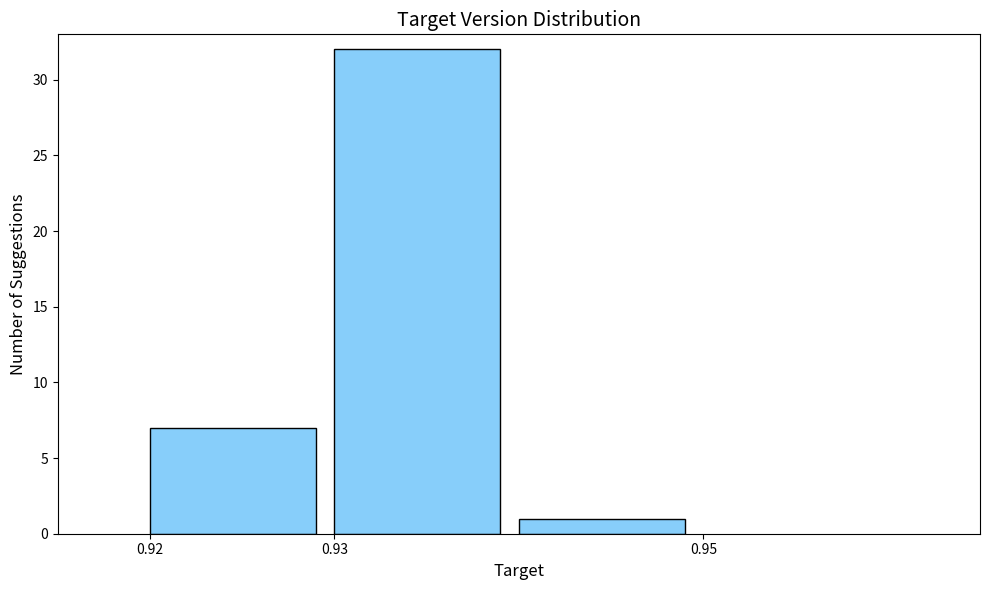

Reading left to right, transcribe this chart: for each bar, give the range it covers on the x-axis and its height. The values are not printed on the chart, so give them approximately, as read against the axis.

0.92 to 0.93: 7
0.93 to 0.94: 32
0.94 to 0.95: 1